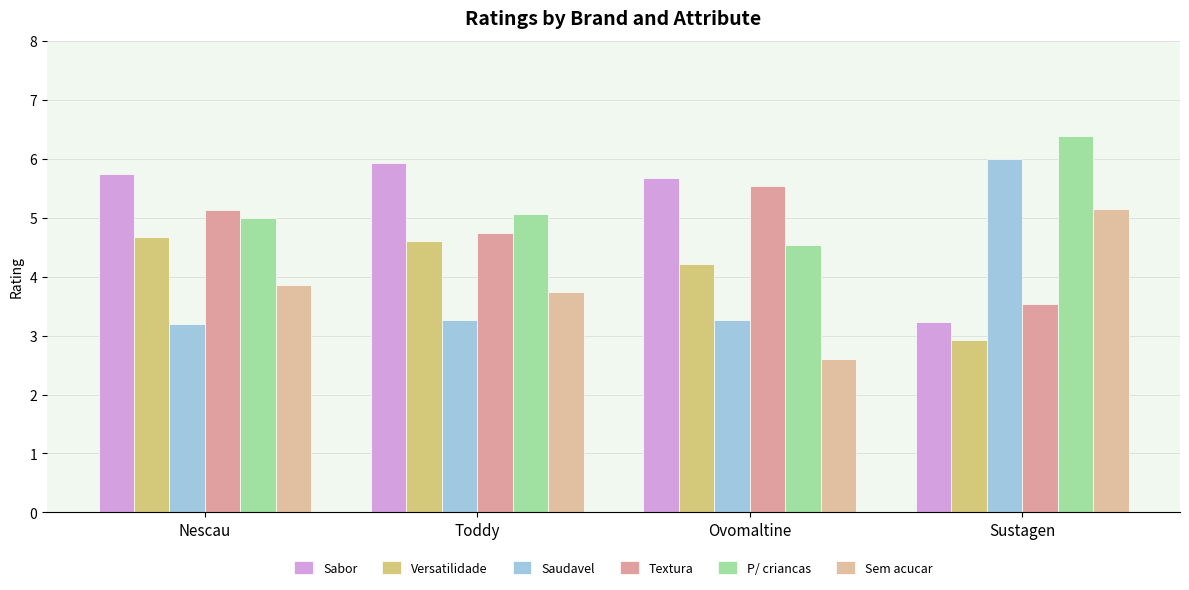

What is the average value of the P/ criancas series?

5.2